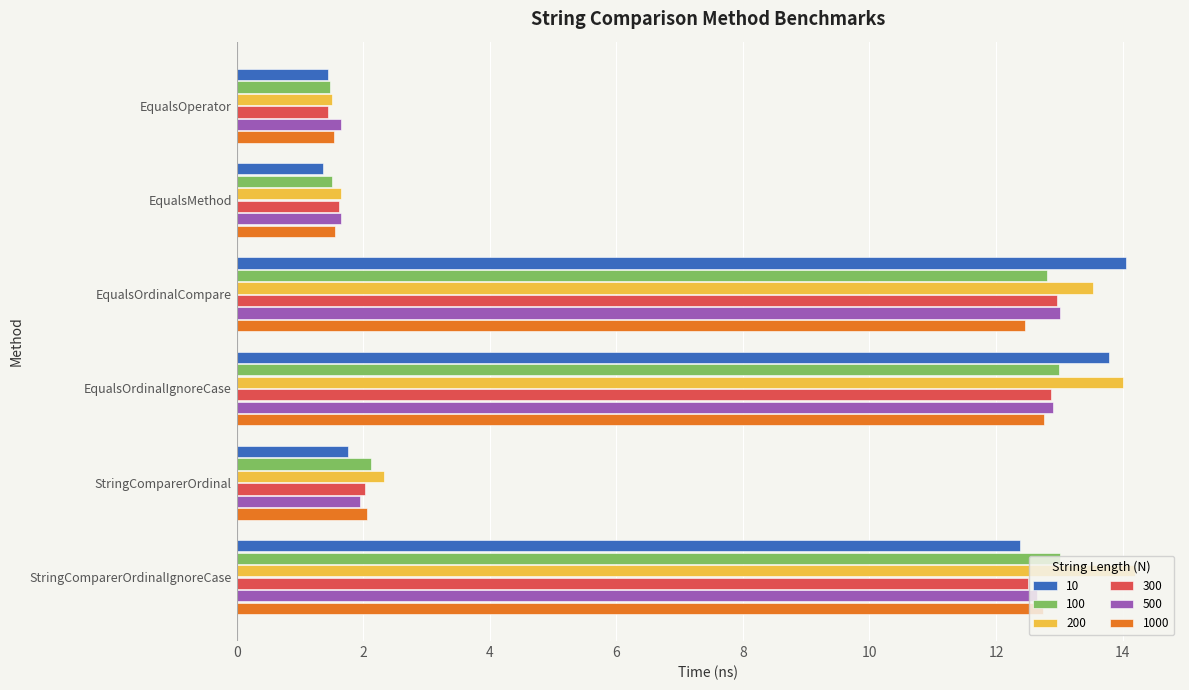

What is the lowest value of the 200 series?

1.5